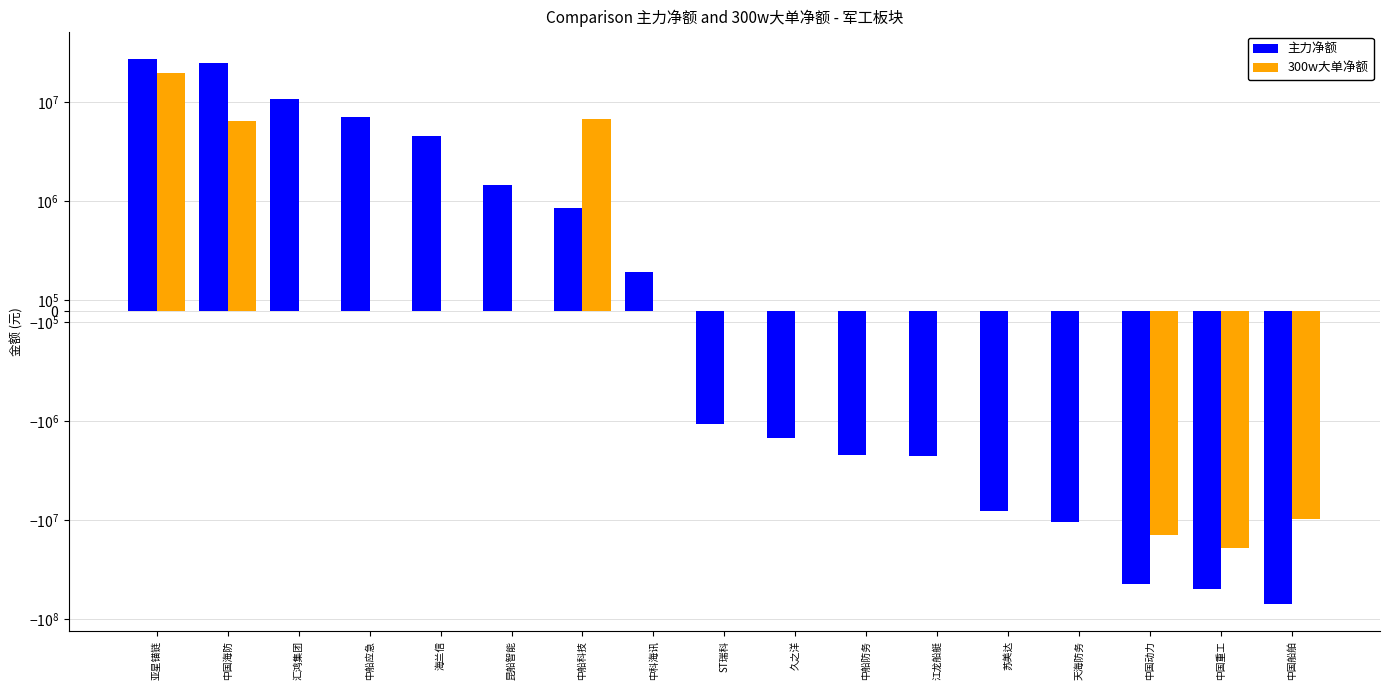

At which label does 主力净额 reach its peak?

亚星锚链